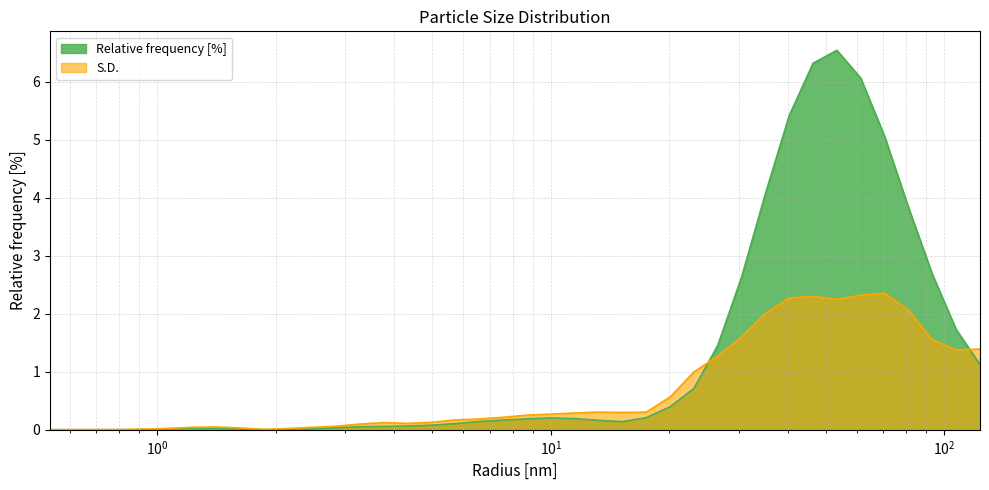

Rank the series at 107.22672271728516 from lowest to highest value.

S.D., Relative frequency [%]